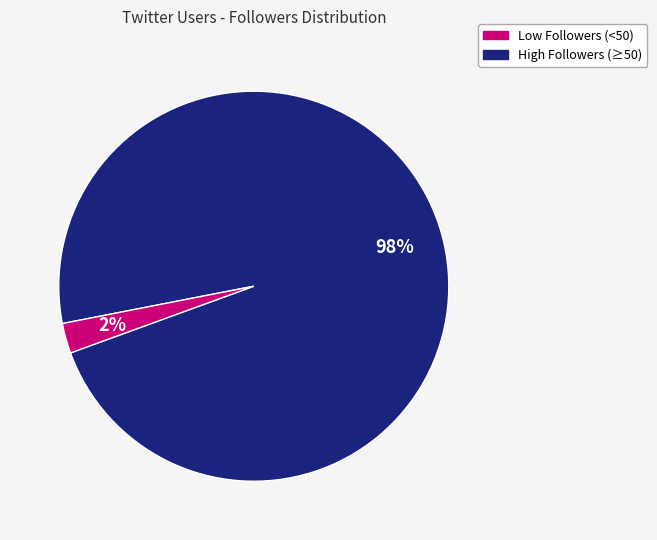

Is there a majority slice in this chart?

Yes